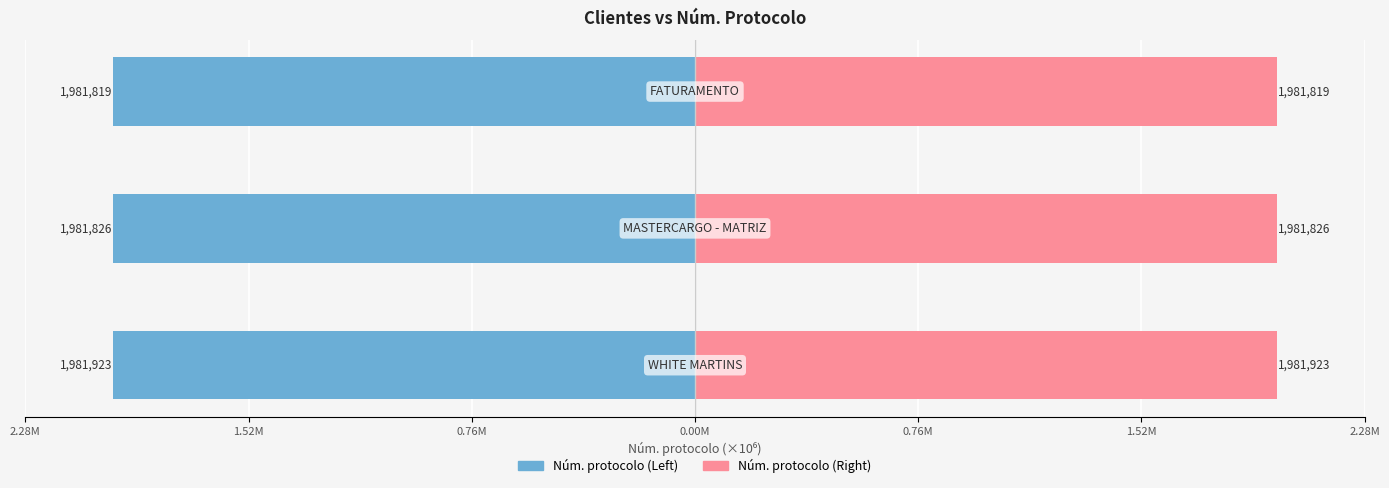

How many groups of bars are there?

3